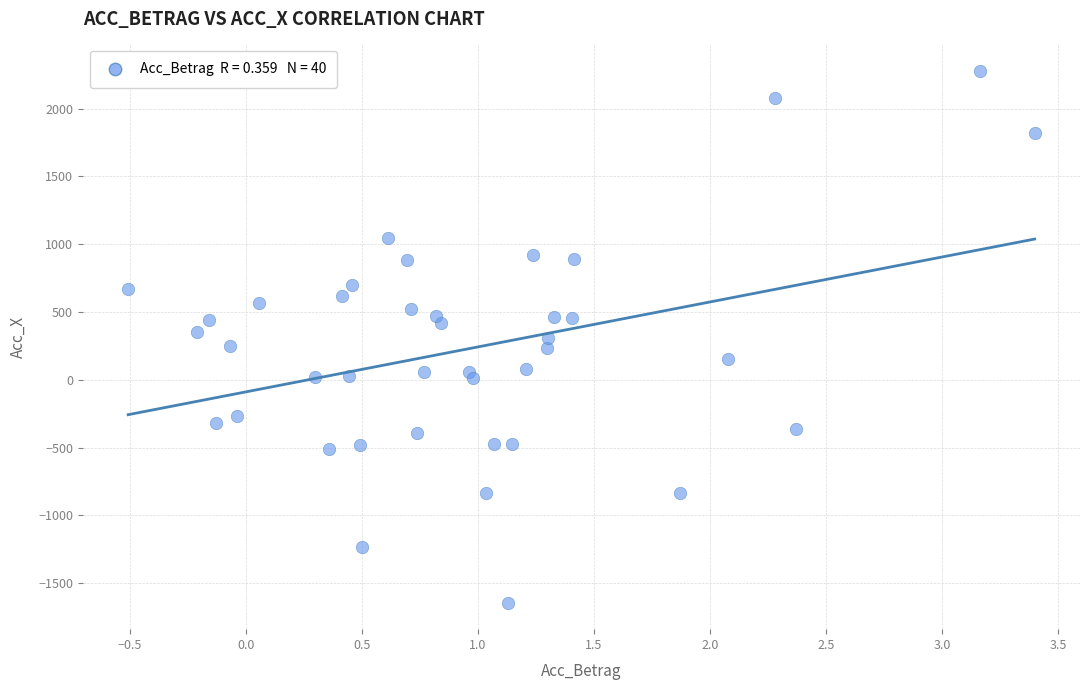

What is the range of Y values (max minus min)?

3921.3